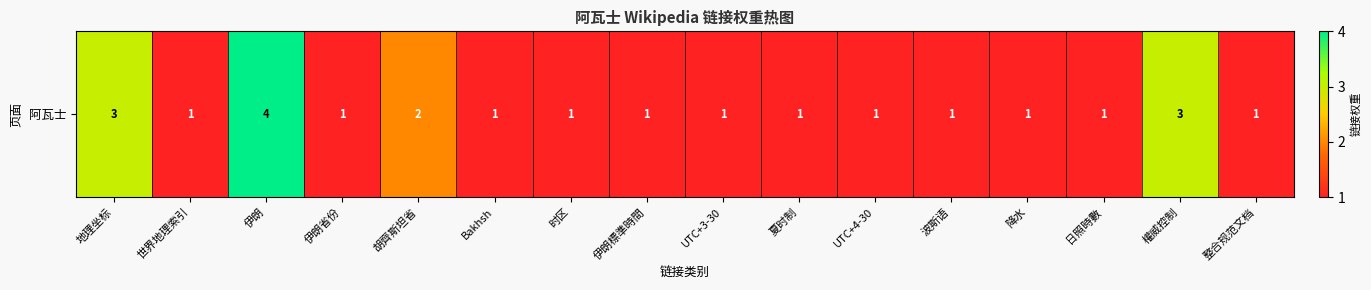

What is the maximum value shown in the chart?

4